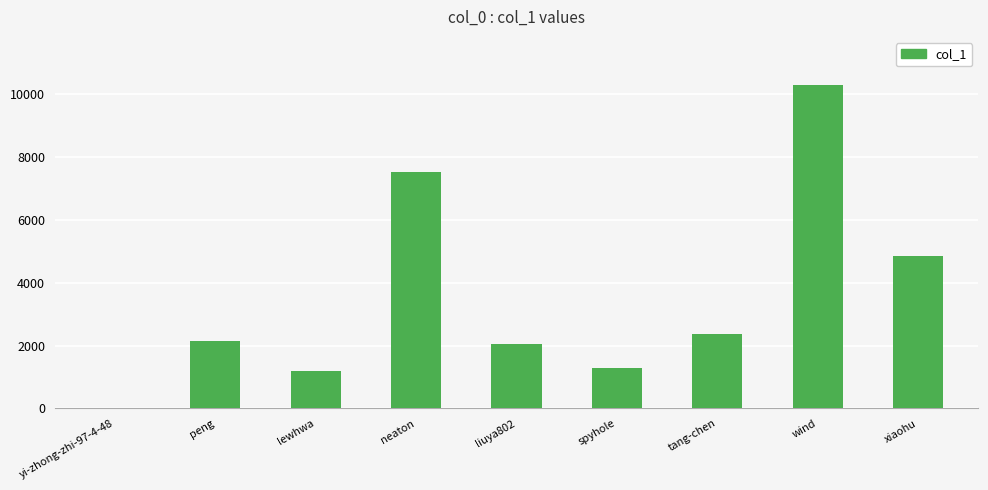

What is the sum of all values?

31755